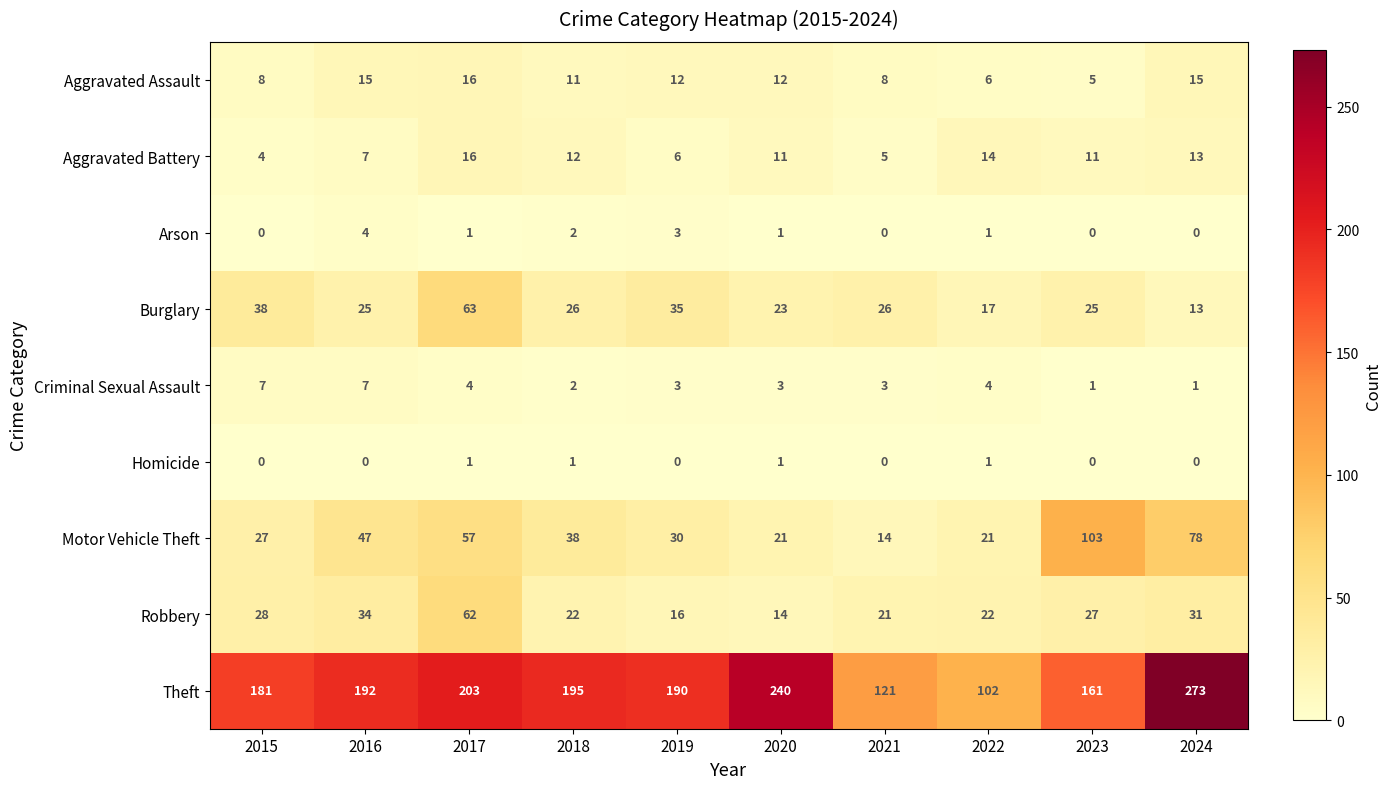

What is the highest value of the Motor Vehicle Theft series?

103